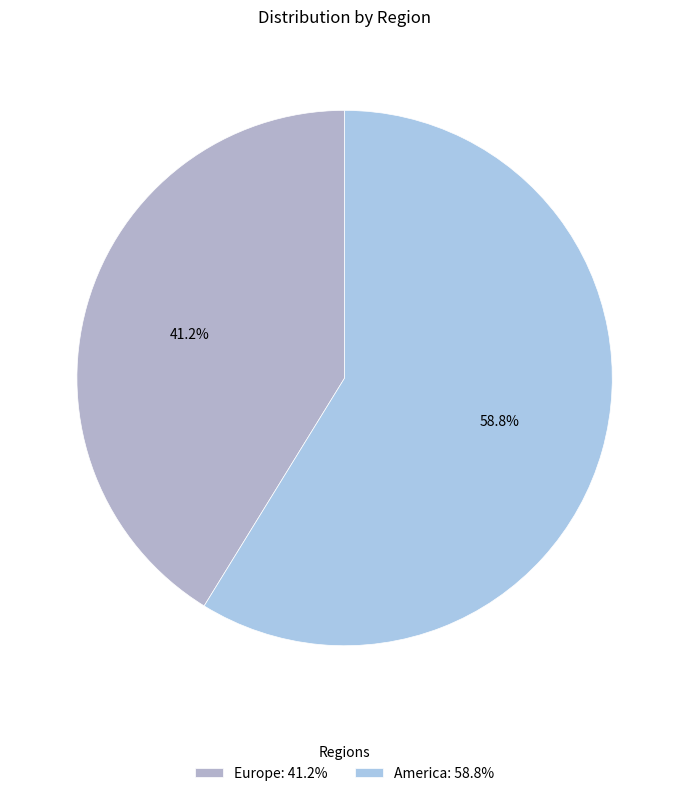

How many slices are in this pie chart?

2